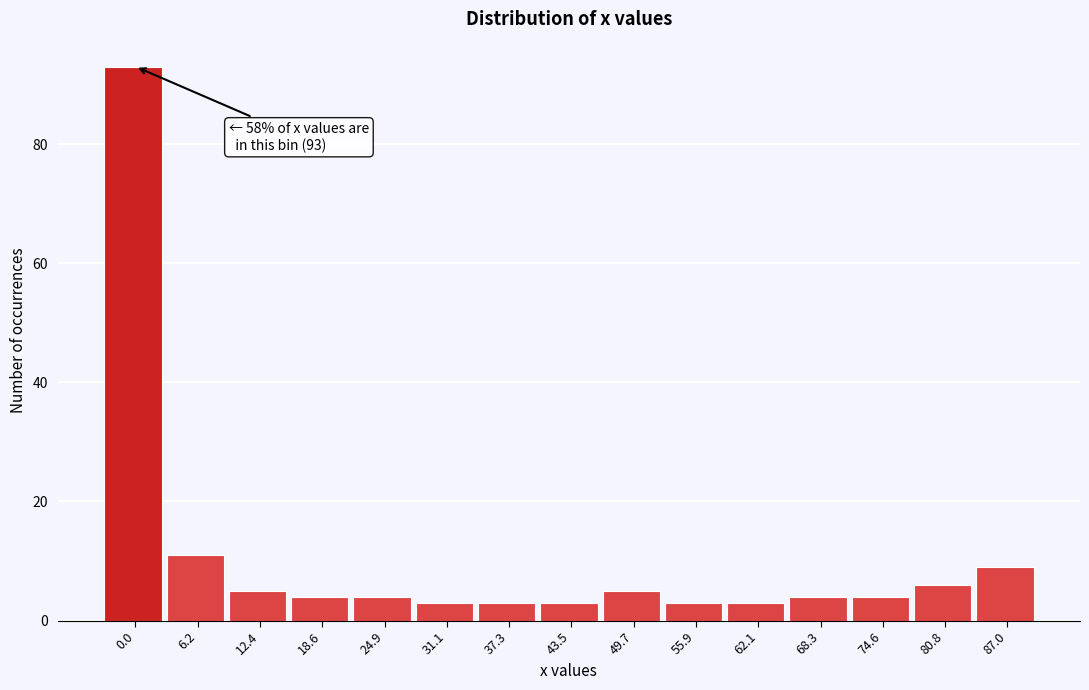

Reading left to right, extract all data points from this chart.

93	11	5	4	4	3	3	3	5	3	3	4	4	6	9